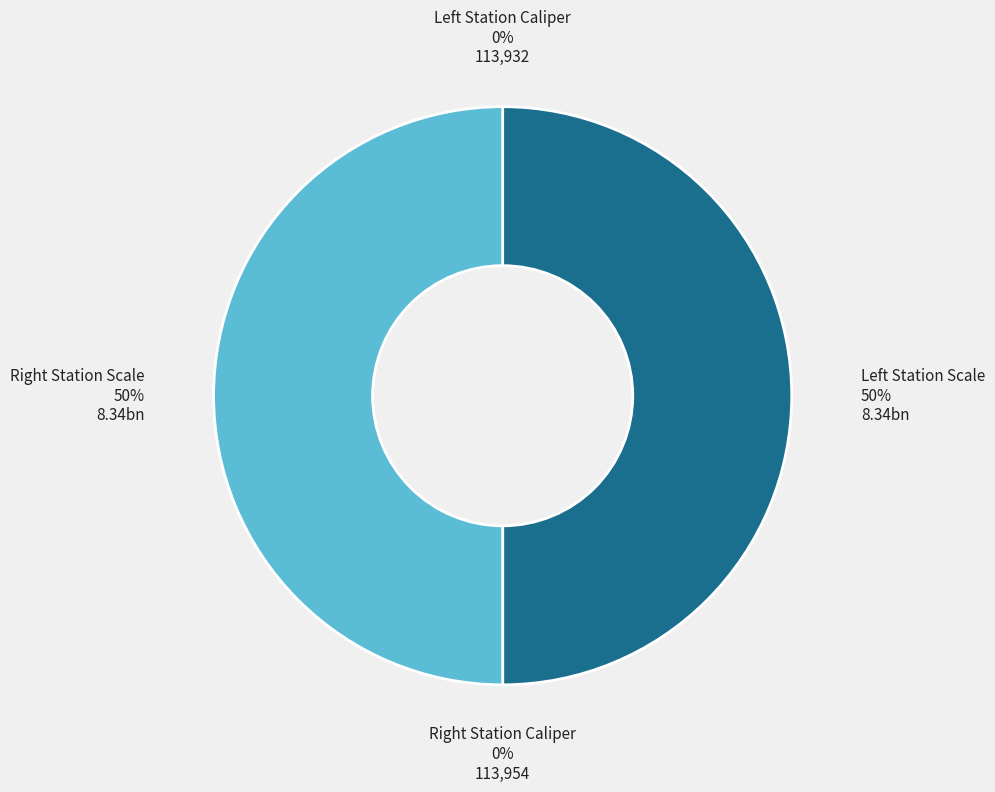

To the nearest percent, what is the difference between the largest and smallest slice percentages?

50%